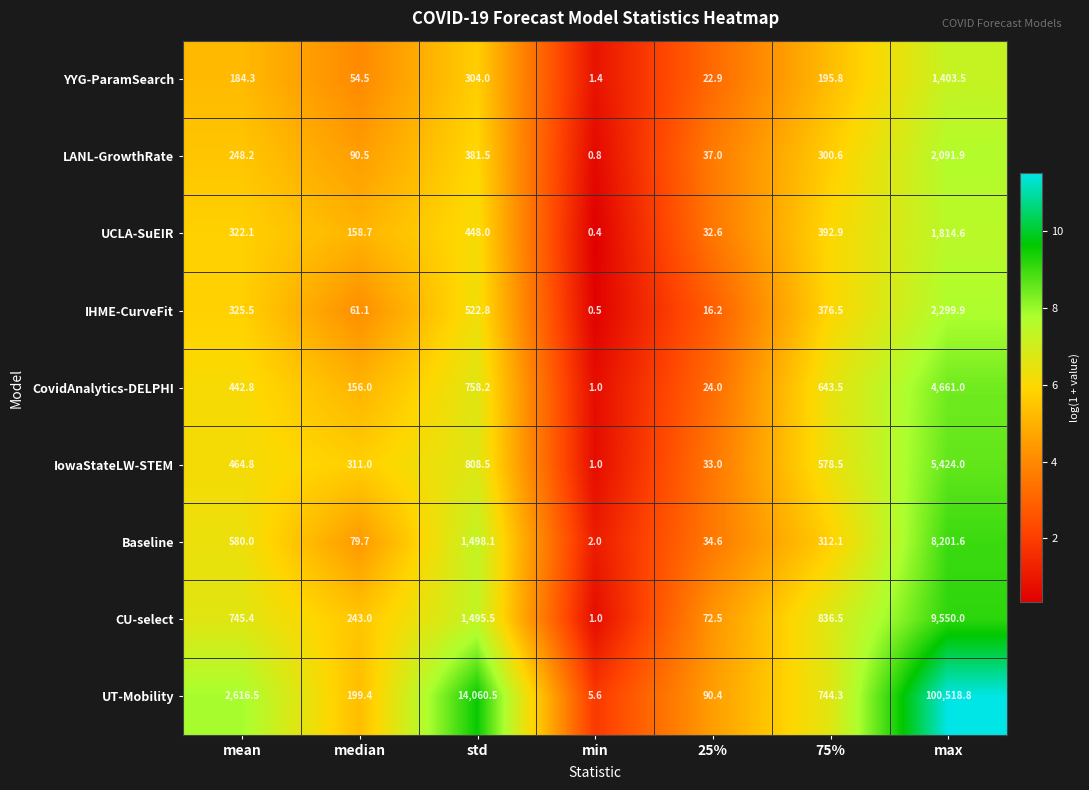

What is the maximum value shown in the chart?

100518.8